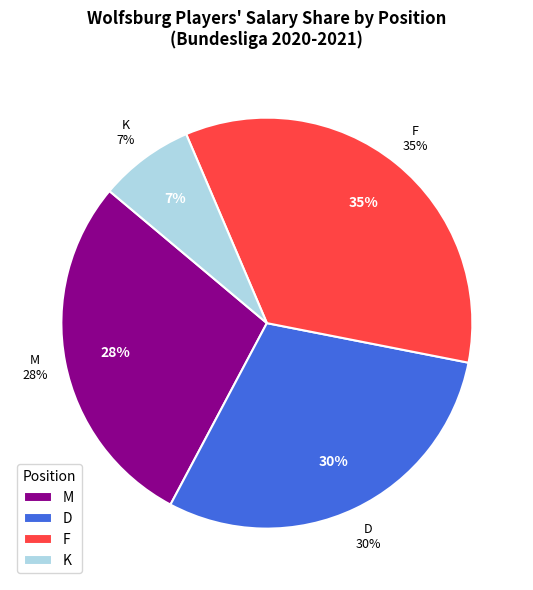

Count the number of slices in the pie.

4